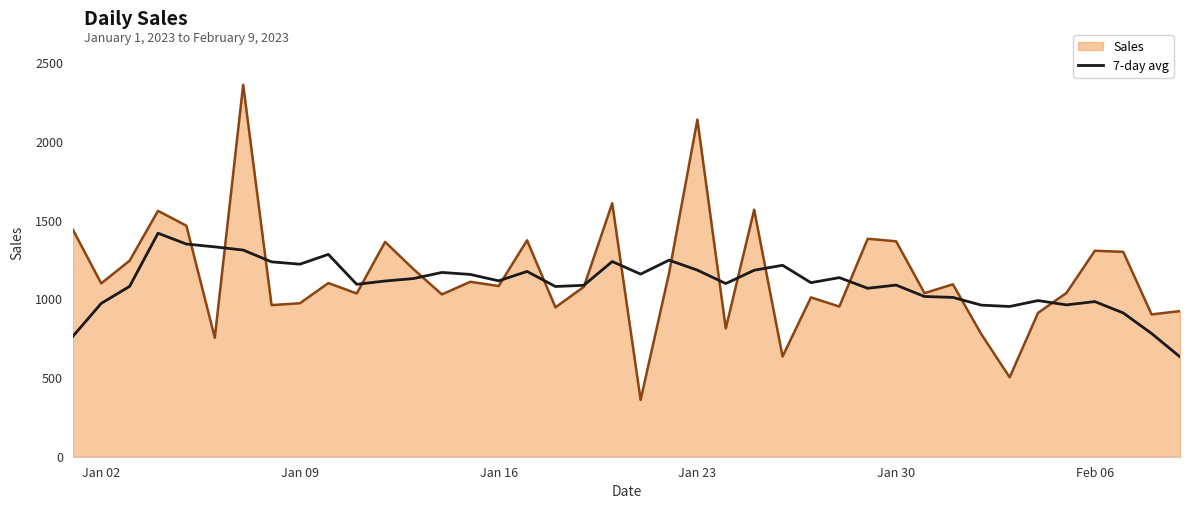

What is the minimum value shown in the chart?

361.0